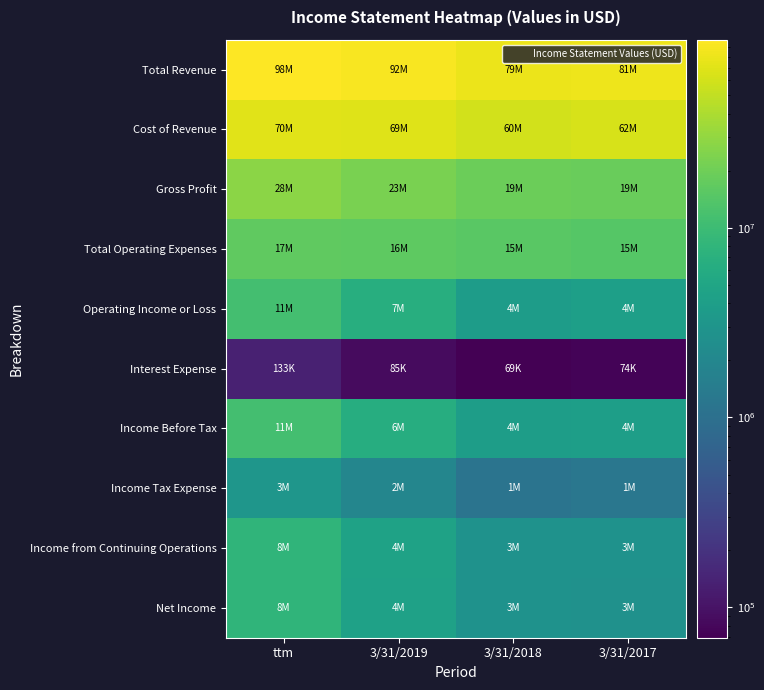

How many data points does each series have?

4